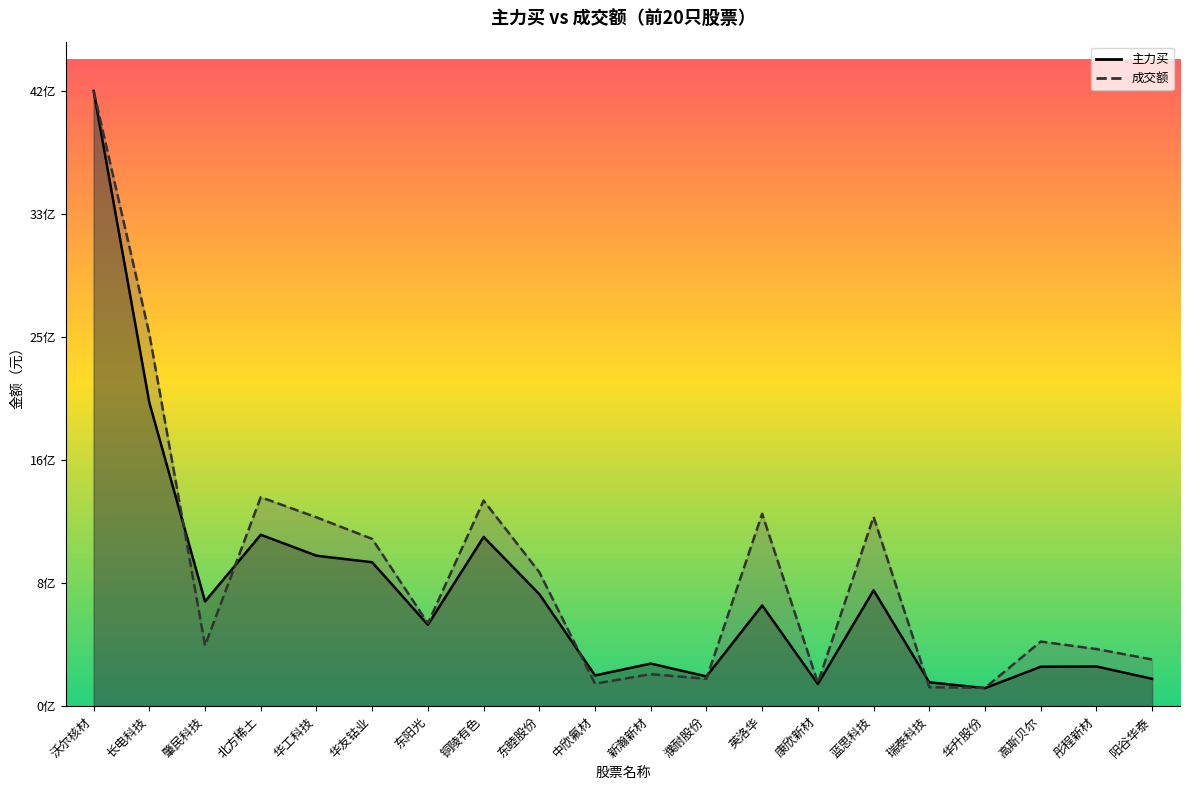

What is the total value across all series at 康欣新材?

311193483.5